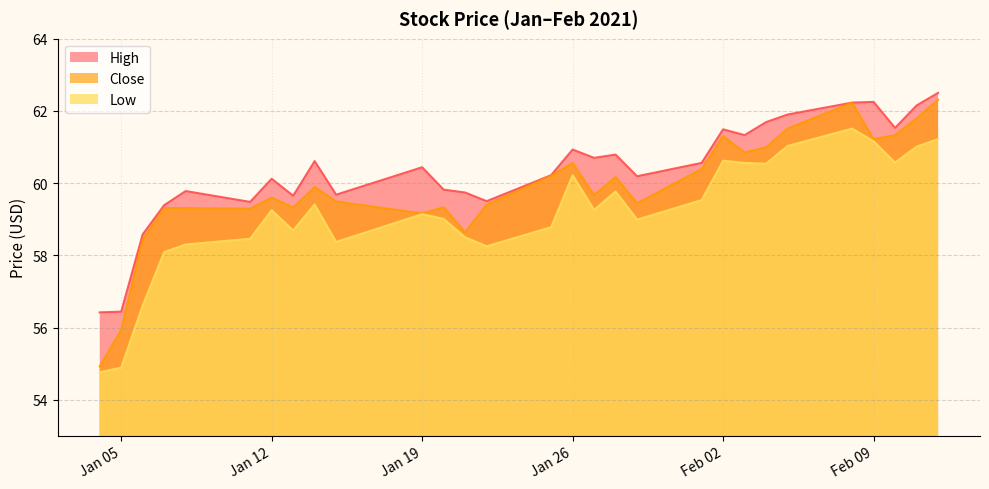

At how many categories does at least one series exceed 61?

9